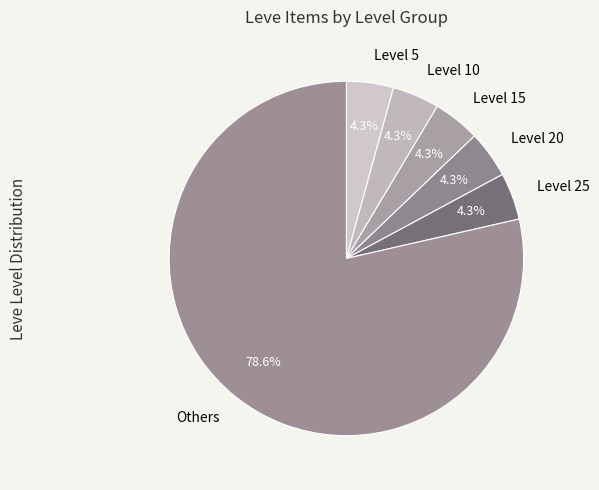

Between Level 25 and Others, which is larger?

Others